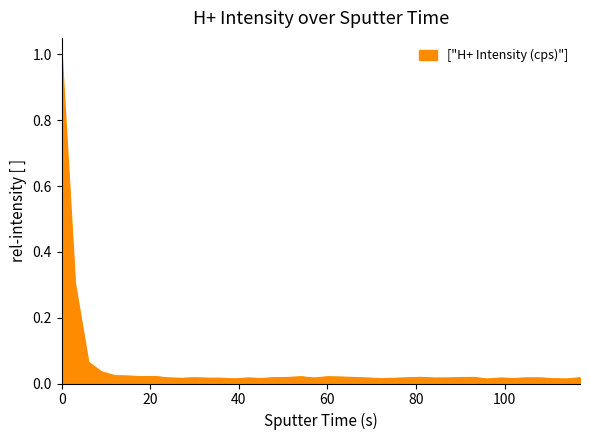

What is the greatest value displayed?

1.0